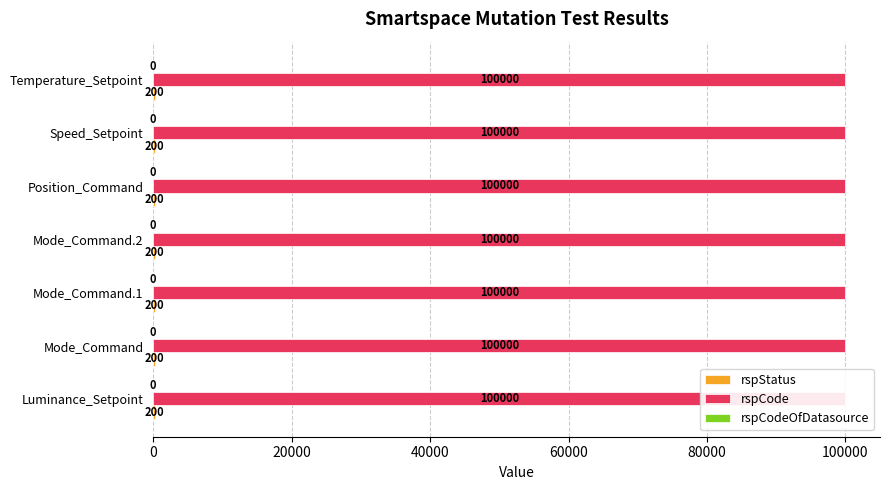

Where is rspCode nearest to the value 100000?

Luminance_Setpoint